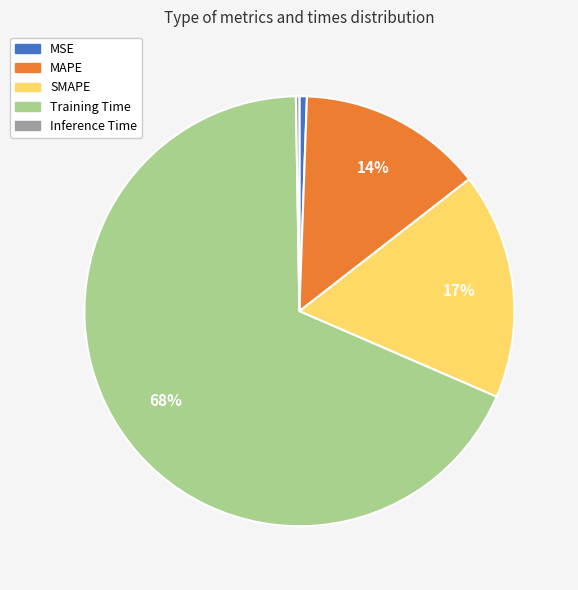

The MSE slice represents 15% of the pie. True or false?

False